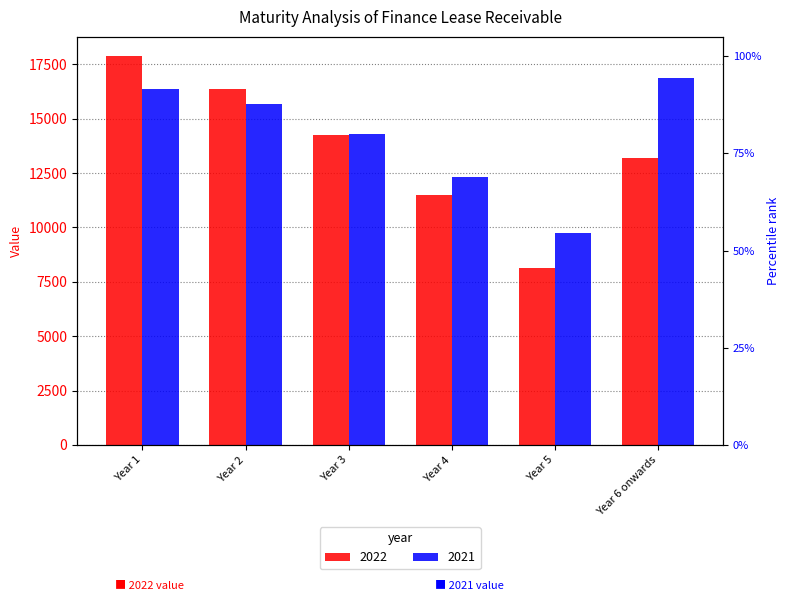

What is the value of the 2022 bar at the 5th from the left?

8142